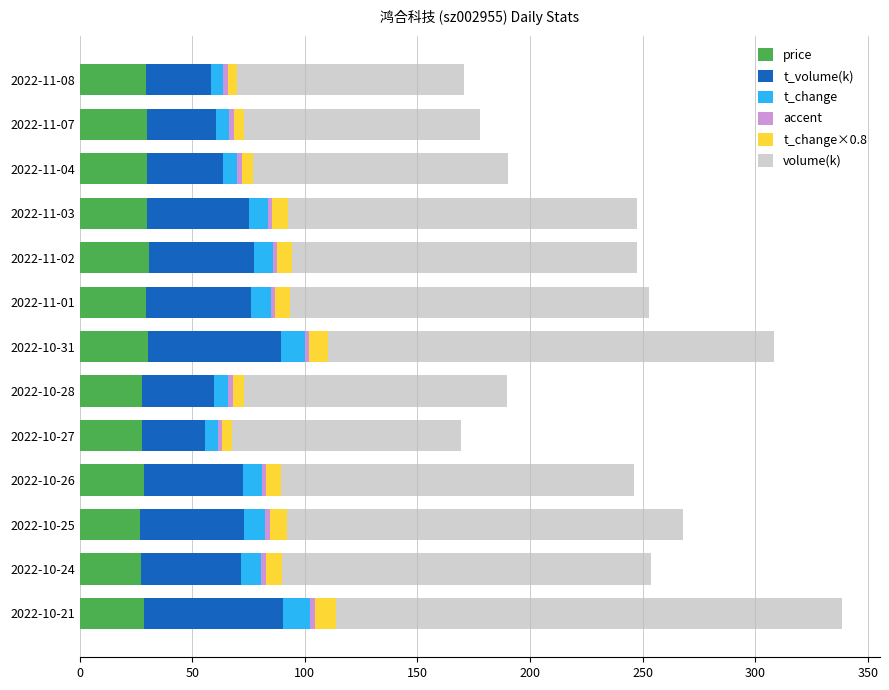

Is it true that price equals 14.5 at 2022-11-08?

False